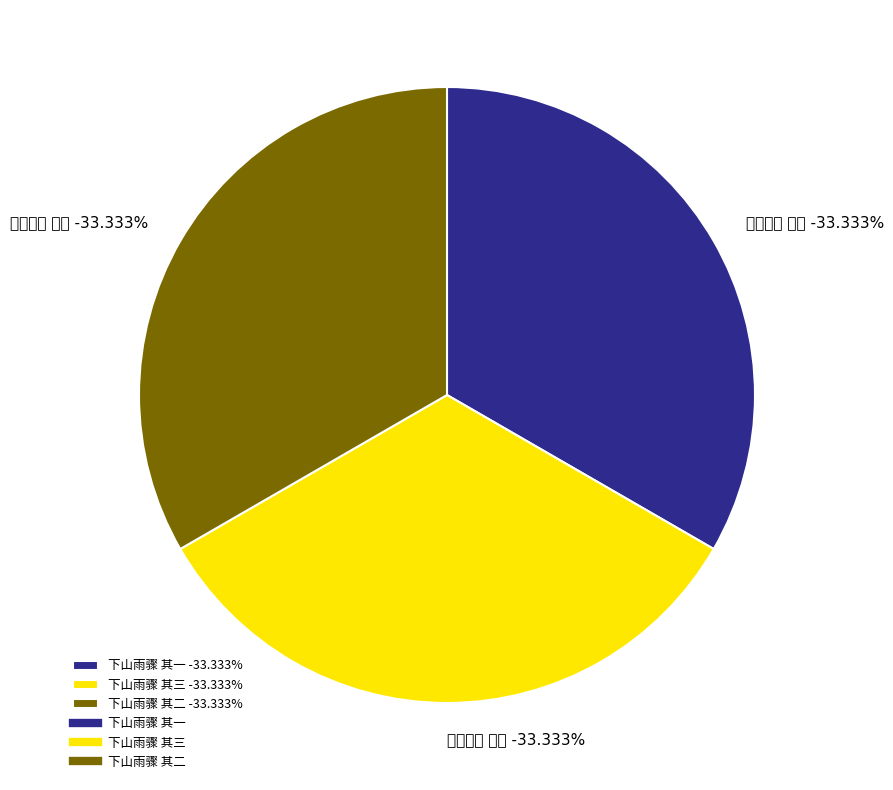

Which category has the biggest portion of the pie?

下山雨骤 其三